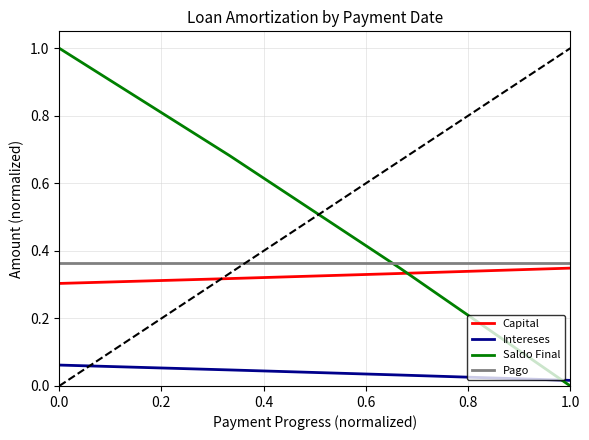

What is the sum of all Capital values?

1.3